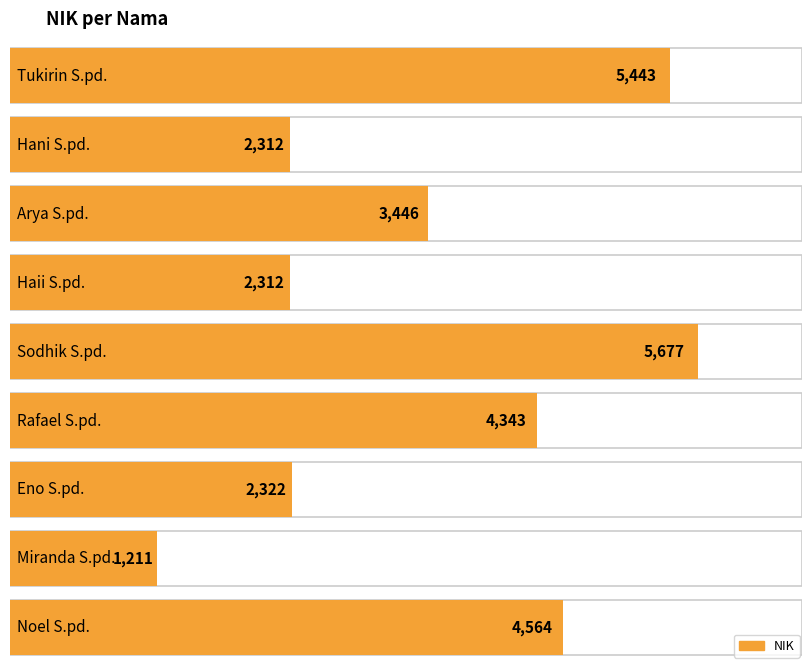

Reading right to left, what are all the values shown in this chart?

Noel S.pd.=4564	Miranda S.pd.=1211	Eno S.pd.=2322	Rafael S.pd.=4343	Sodhik S.pd.=5677	Haii S.pd.=2312	Arya S.pd.=3446	Hani S.pd.=2312	Tukirin S.pd.=5443